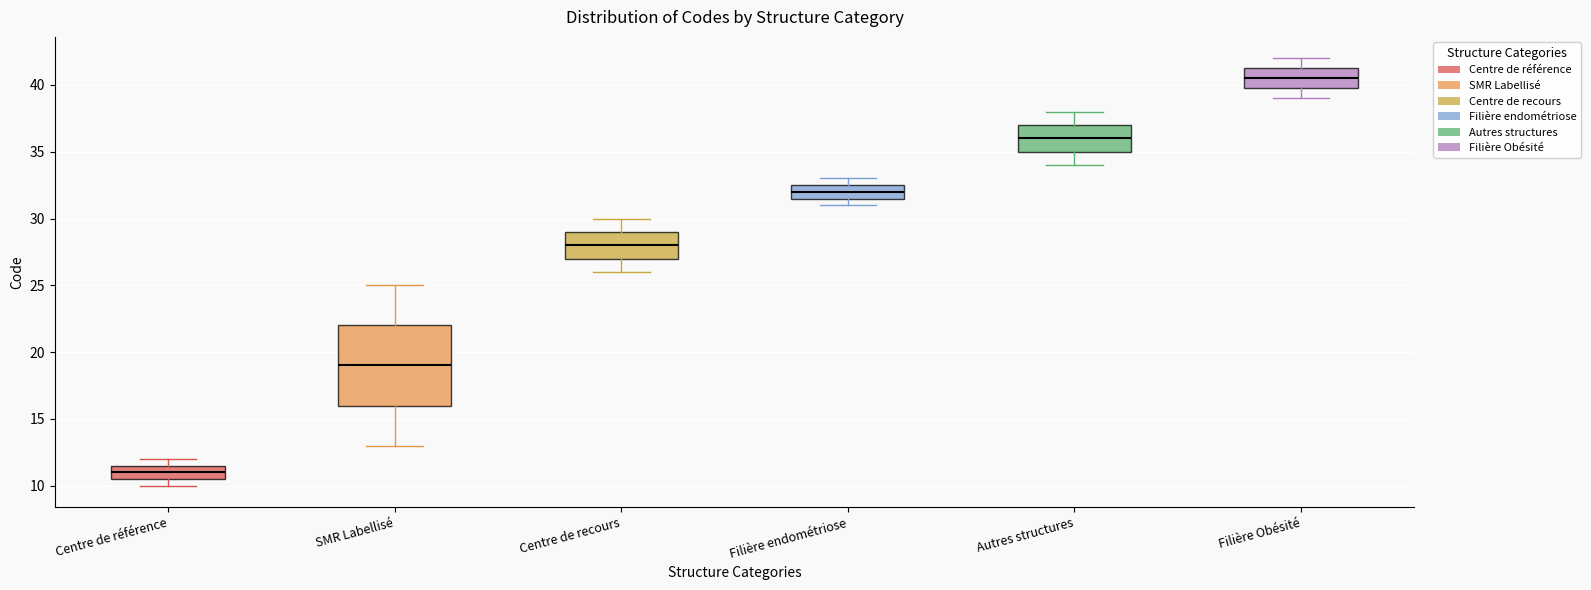

Which box has the highest median line?

Filière Obésité